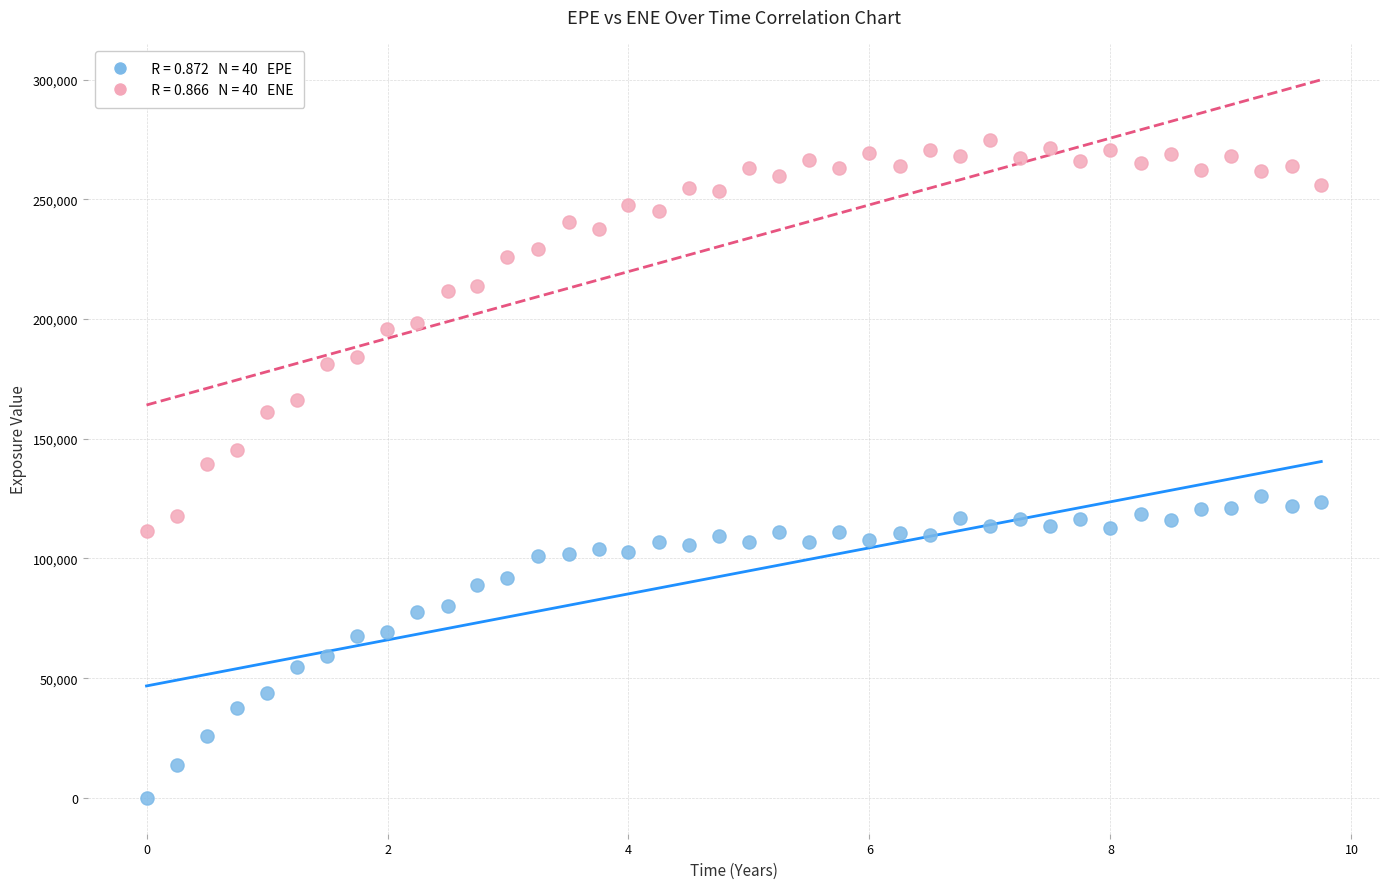

Across all data points, what is the range of Y values (max minus min)?

274726.0